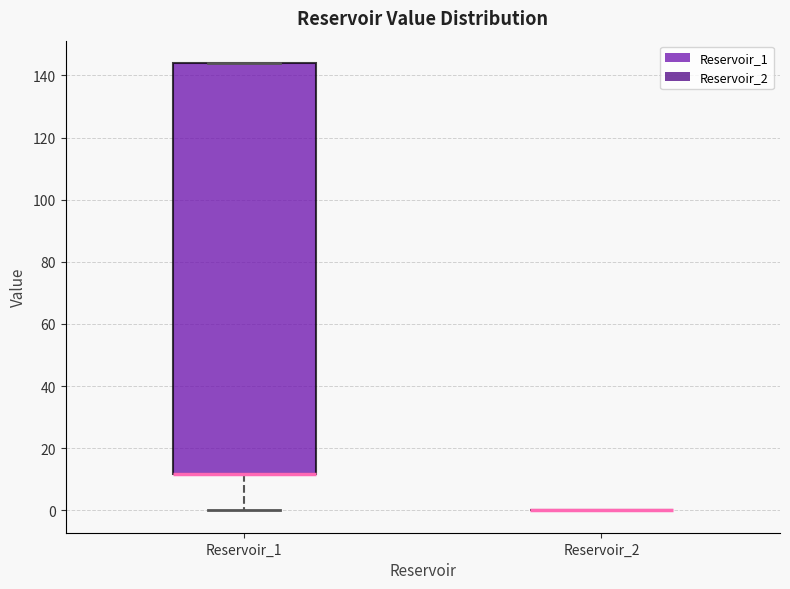

Reading left to right, transcribe this box plot: for each box, give where its median line is, the range the box spans, and where its two whiskers end, as read against the y-axis. The values are not printed on the chart, so give them approximately, as read against the axis.

Reservoir_1: median 12 (drawn on the box's lower edge), box 12 to 144, whiskers 0 to 144
Reservoir_2: box collapsed to a line at 0, whiskers 0 to 0